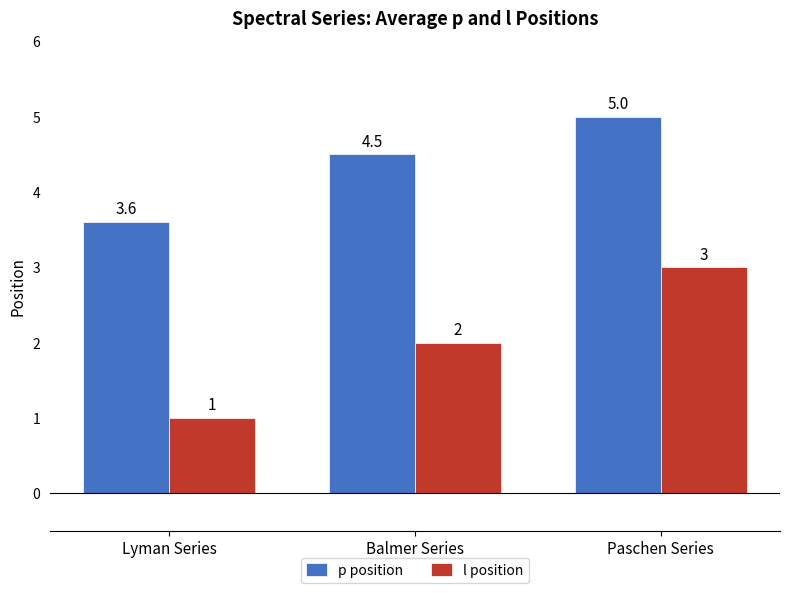

What is the lowest value of the l position series?

1.0